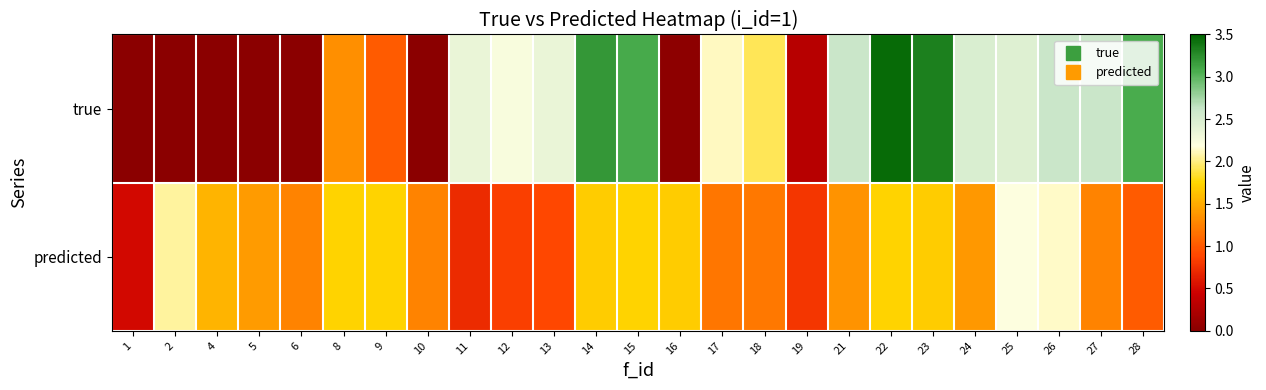

At how many categories does at least one series exceed 2?

15